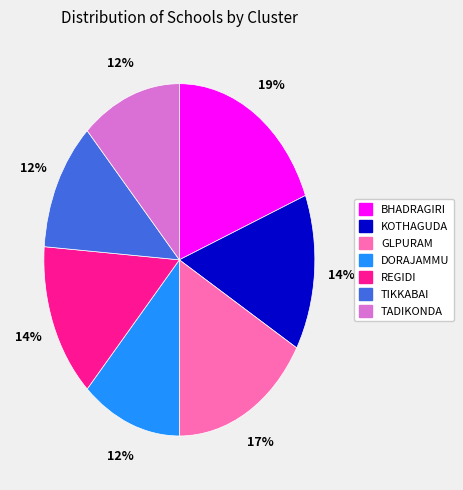

Is there any slice that represents more than half of the pie?

No